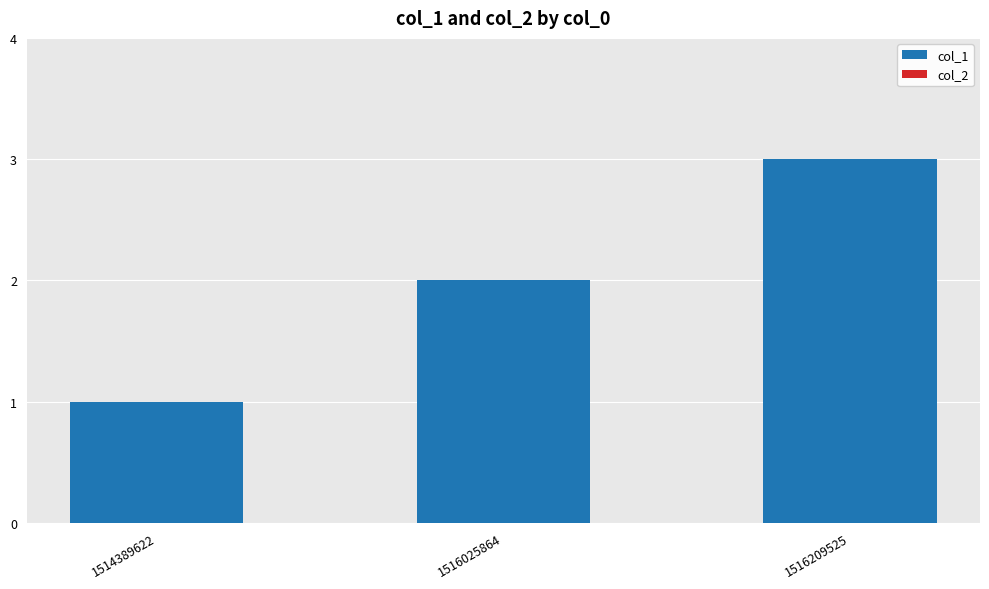

Which has a higher value, 1516025864 or 1514389622?

1516025864